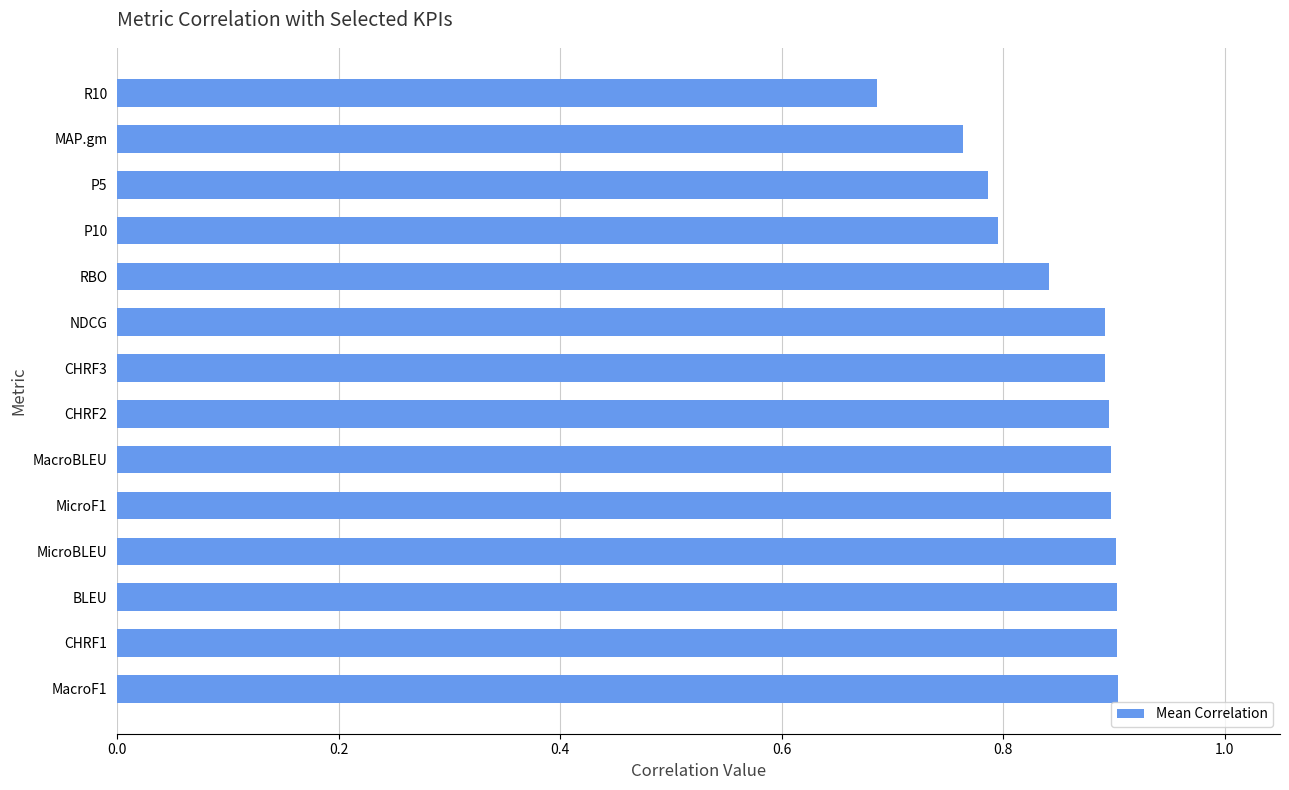

At which category does the chart reach its minimum across all series?

R10